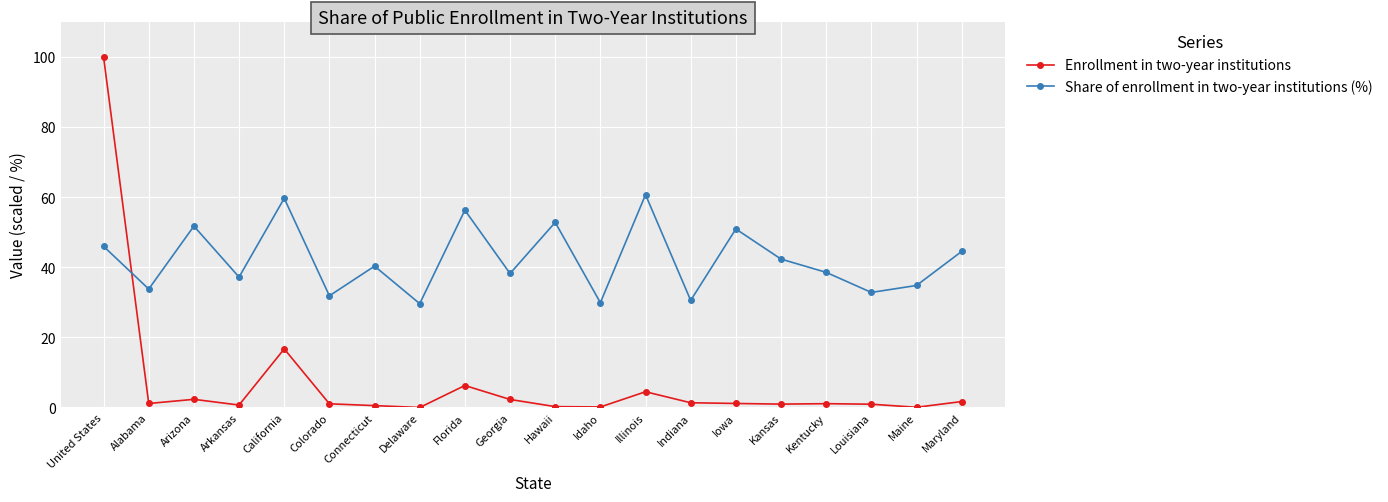

Rank the series by their average value, from highest to lowest.

Share of enrollment in two-year institutions (%), Enrollment in two-year institutions